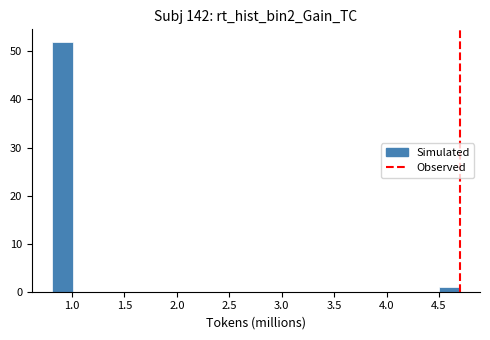

Around what value on the x-axis is the tallest bar? Give the approximate position of its centre, as read against the axis.

0.90